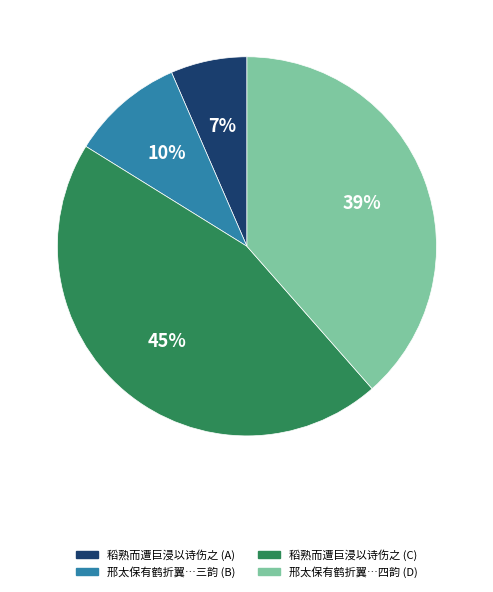

What is the smallest slice in the pie chart?

稻熟而遭巨浸以诗伤之 (A)